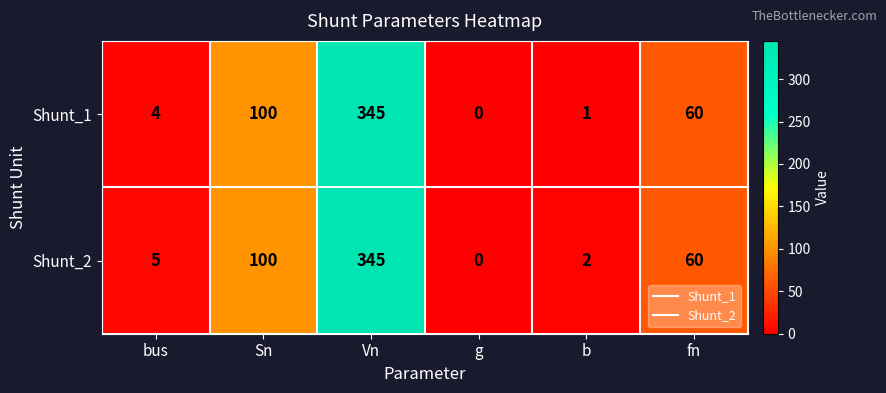

Rank the series by their average value, from lowest to highest.

Shunt_1, Shunt_2